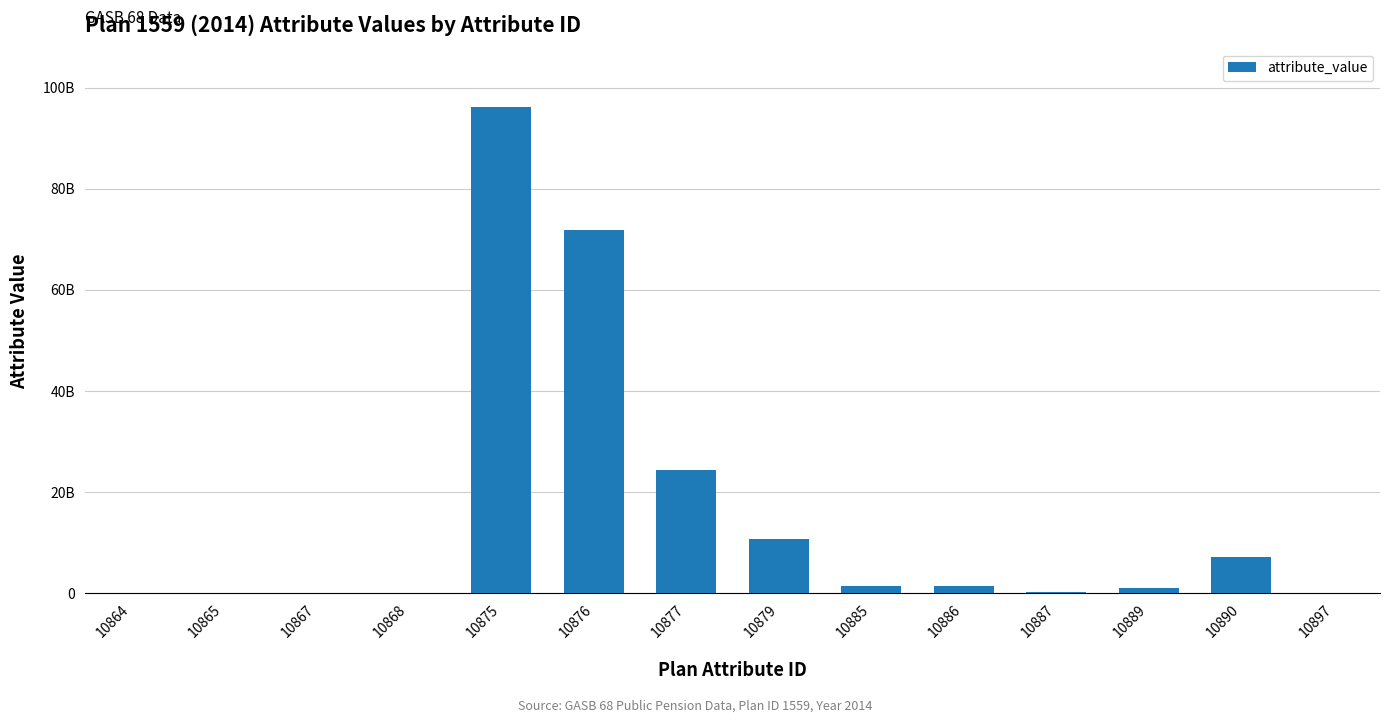

Reading right to left, transcribe all the data shown in this chart.

10897=60991000	10890=7137686000	10889=1094986000	10887=136203000	10886=1353531000	10885=1489734000	10879=10725329000	10877=24323461000	10876=71843596000	10875=96167057000	10868=498539	10867=194451	10865=151880	10864=152208